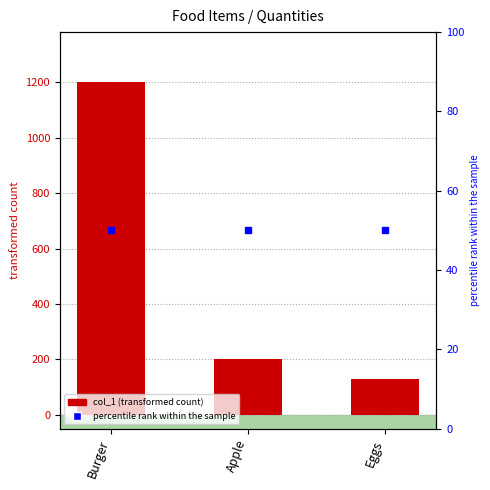

Reading left to right, transcribe all the data shown in this chart.

Burger=1200	Apple=200	Eggs=130